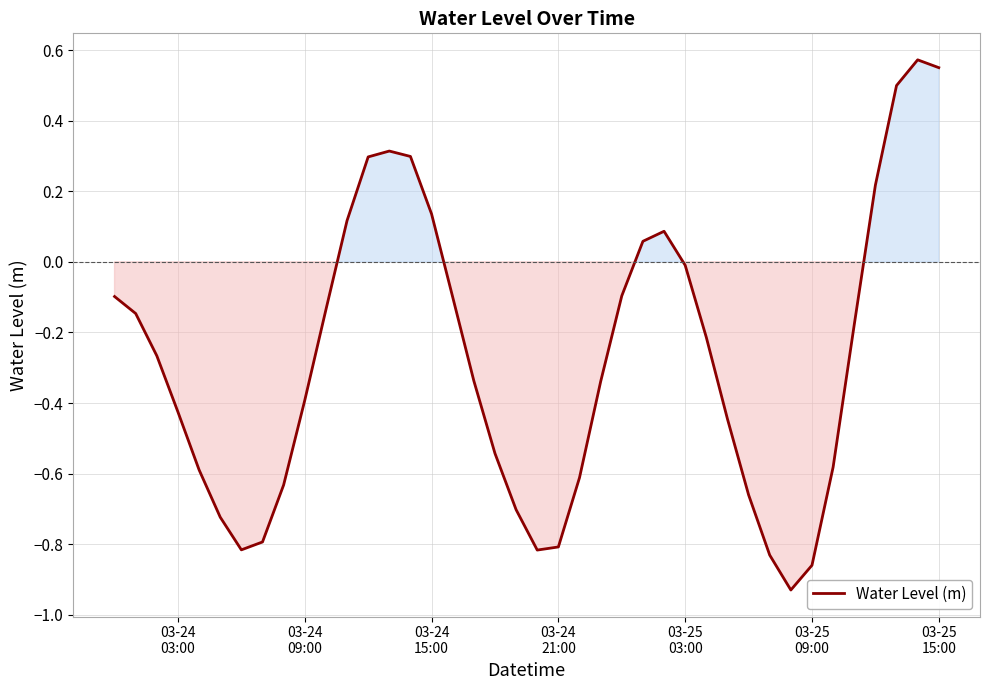

Does the chart have visible grid lines?

Yes